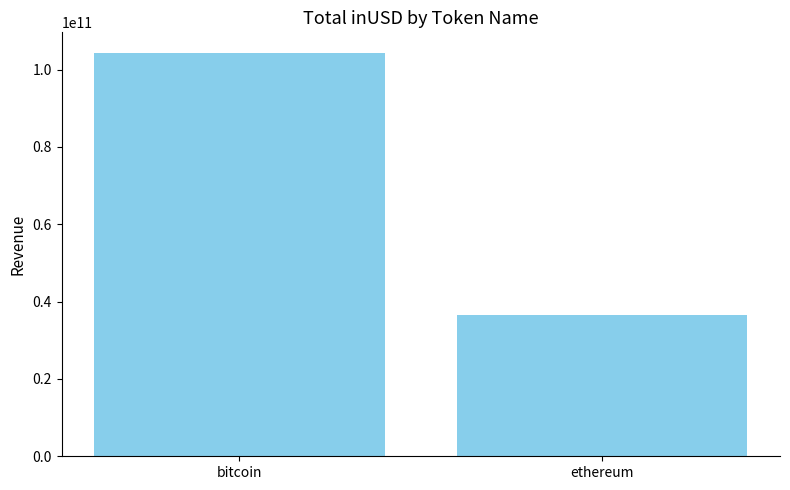

Is it true that the value at ethereum is 36489782791.1?

True